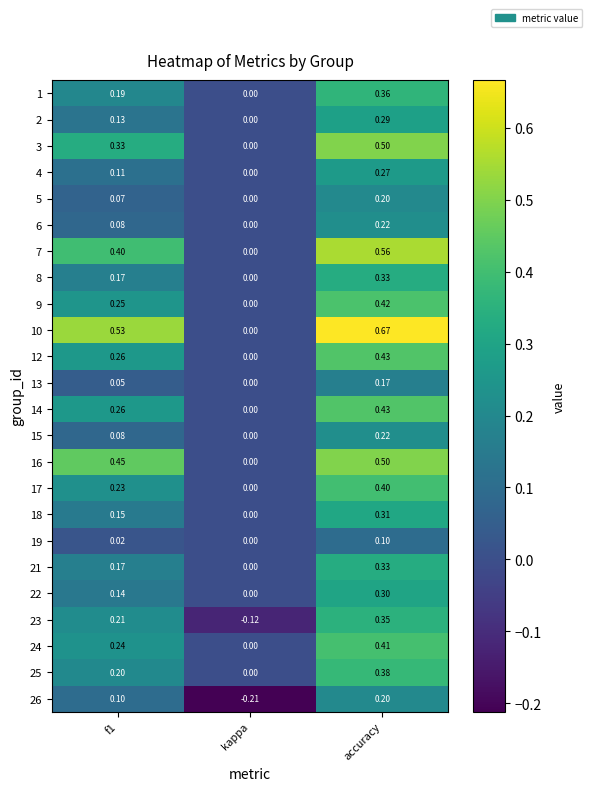

Which series has the largest range (max minus min)?

10